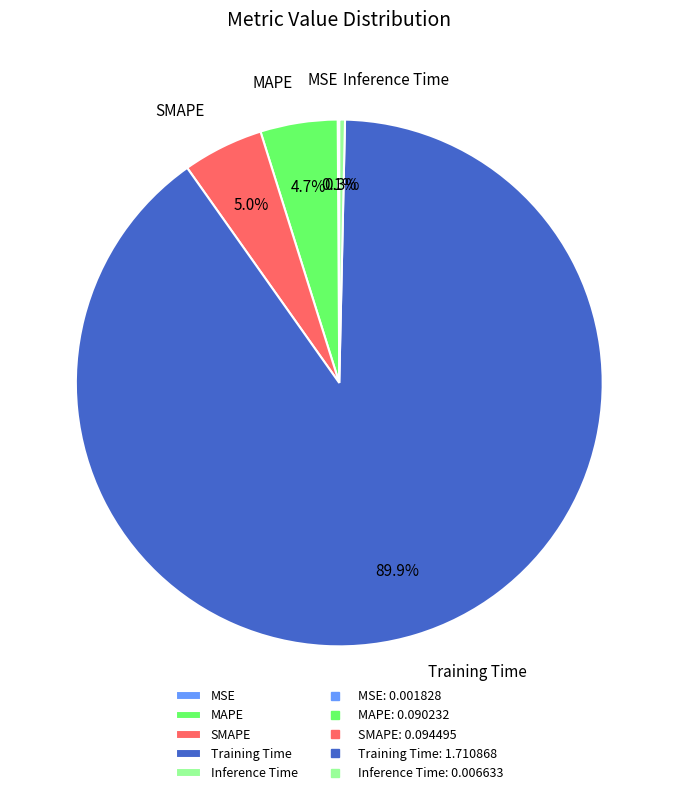

Which category accounts for the majority?

Training Time